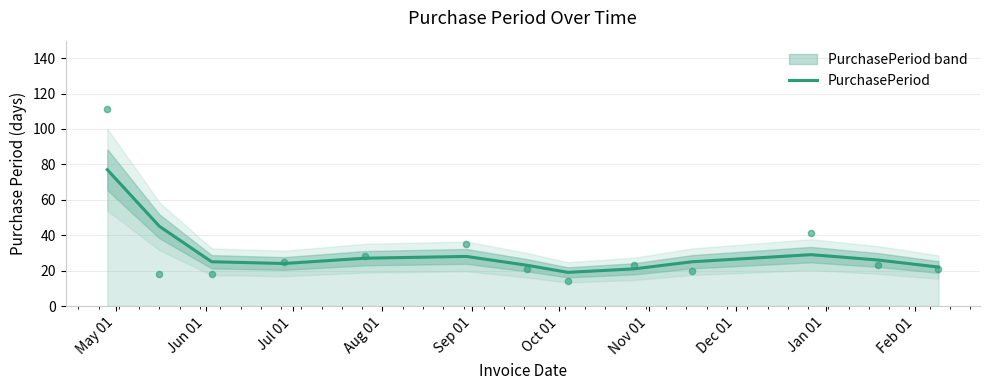

What is the minimum value for PurchasePeriod?

19